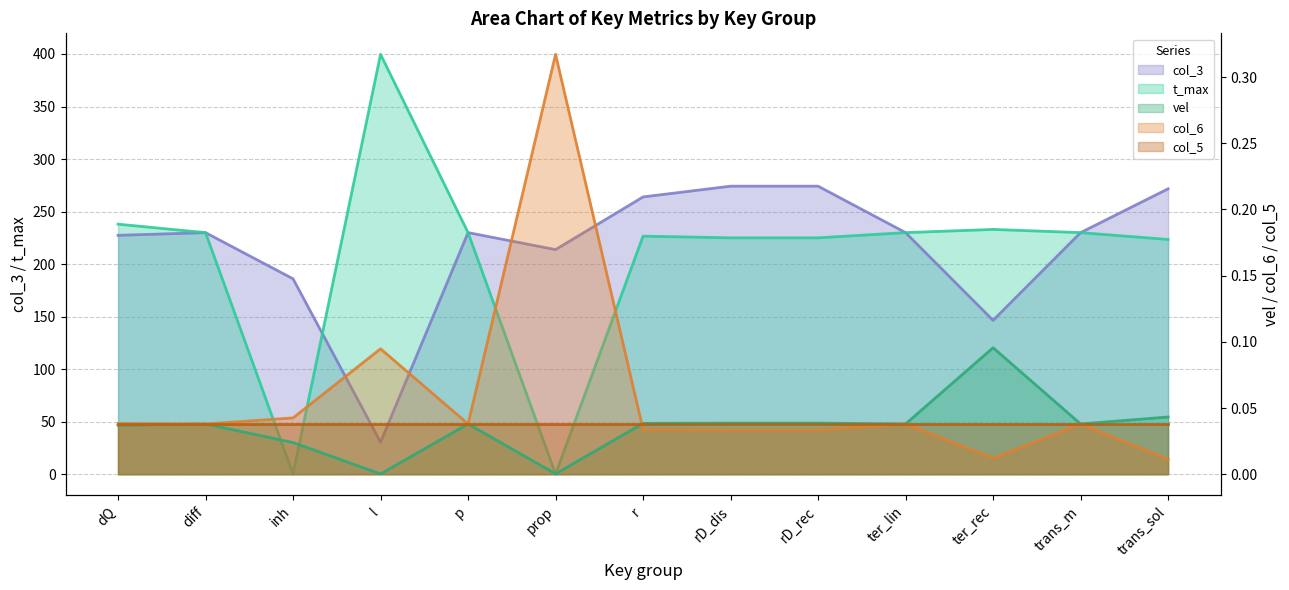

Reading left to right, transcribe all the data shown in this chart.

vel: dQ=0.0	diff=0.0	inh=0.0	l=0.0	p=0.0	prop=0.0	r=0.0	rD_dis=0.0	rD_rec=0.0	ter_lin=0.0	ter_rec=0.1	trans_m=0.0	trans_sol=0.0
col_6: dQ=0.0	diff=0.0	inh=0.0	l=0.1	p=0.0	prop=0.3	r=0.0	rD_dis=0.0	rD_rec=0.0	ter_lin=0.0	ter_rec=0.0	trans_m=0.0	trans_sol=0.0
col_3: dQ=227.5	diff=230.0	inh=186.1	l=30.6	p=230.0	prop=213.9	r=264.0	rD_dis=274.2	rD_rec=274.2	ter_lin=230.0	ter_rec=146.5	trans_m=230.0	trans_sol=271.7
t_max: dQ=238.1	diff=230.0	inh=0.2	l=399.7	p=230.0	prop=0.2	r=226.7	rD_dis=225.1	rD_rec=225.1	ter_lin=230.0	ter_rec=233.1	trans_m=230.0	trans_sol=223.5